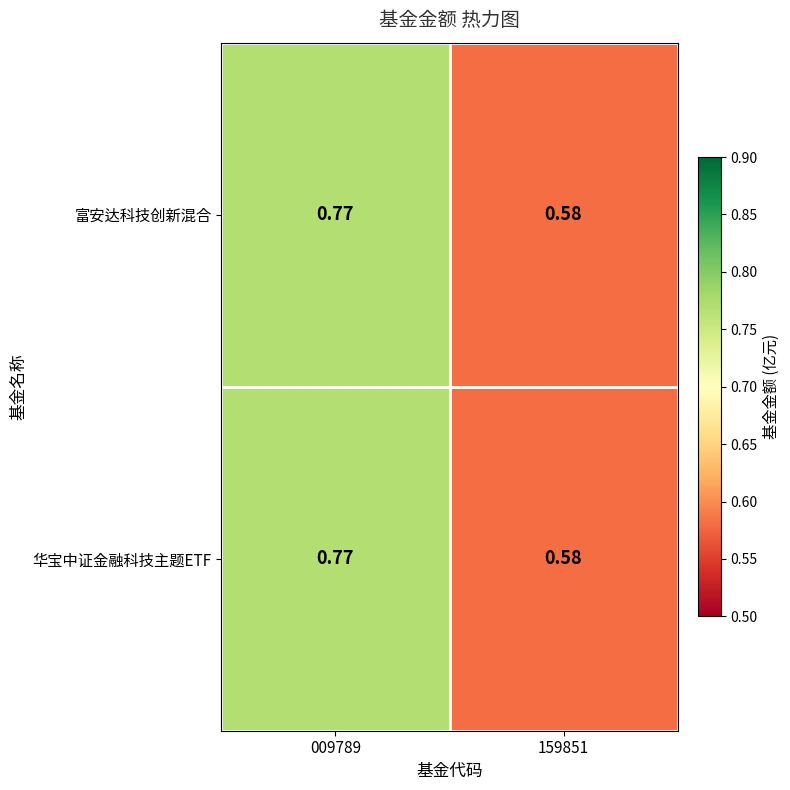

Reading right to left, list all the values displayed in this chart.

富安达科技创新混合: 159851=0.6	009789=0.8
华宝中证金融科技主题ETF: 159851=0.6	009789=0.8